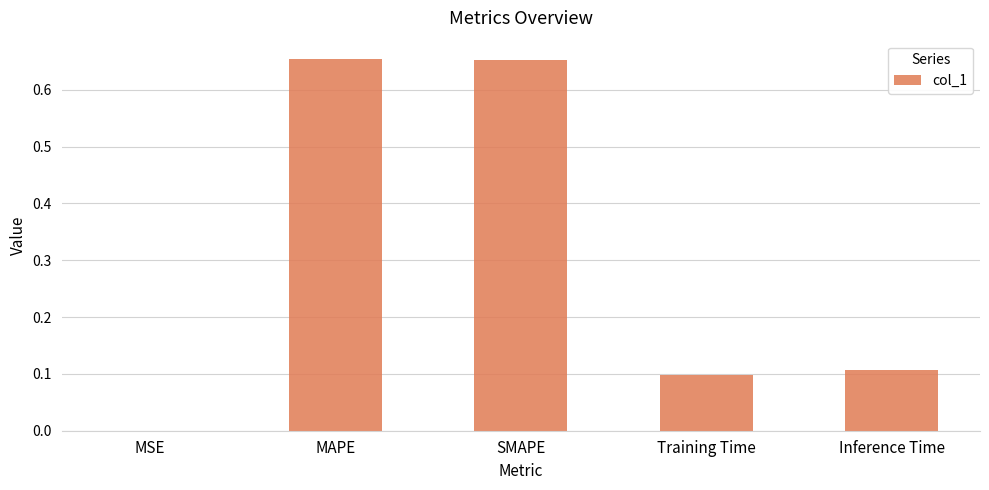

Are the bars grouped side by side (vs. stacked)?

No